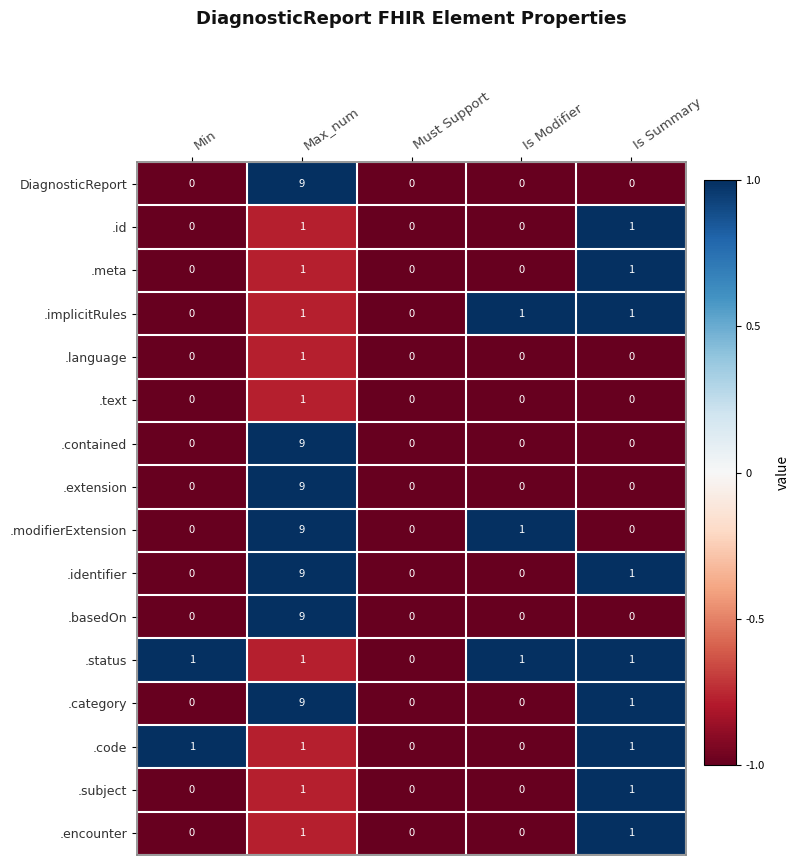

What is the total value across all series at Is Modifier?

3